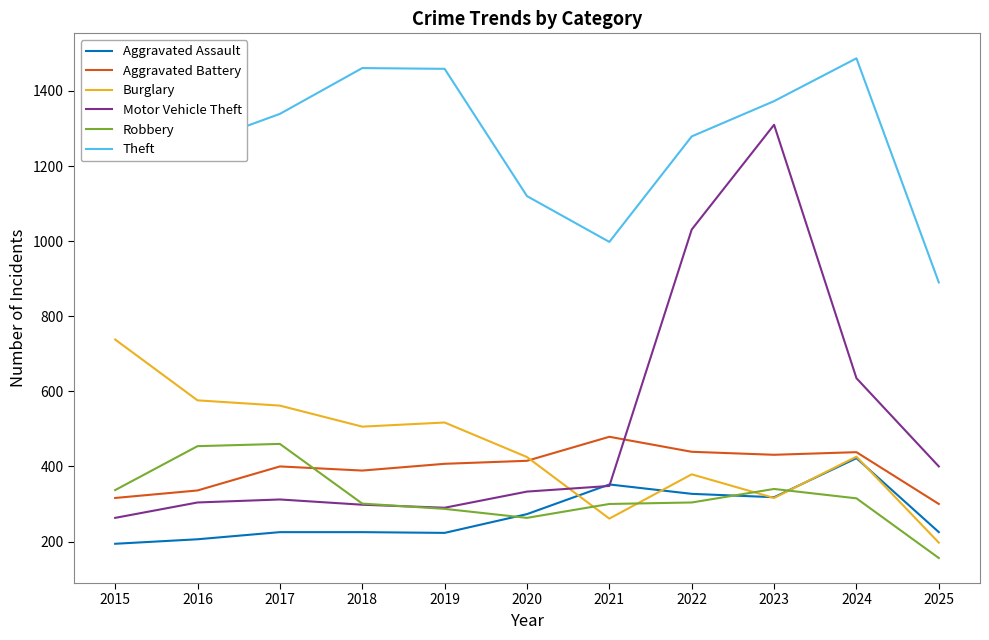

True or false: Aggravated Assault has a value of 225 at 2017.

True